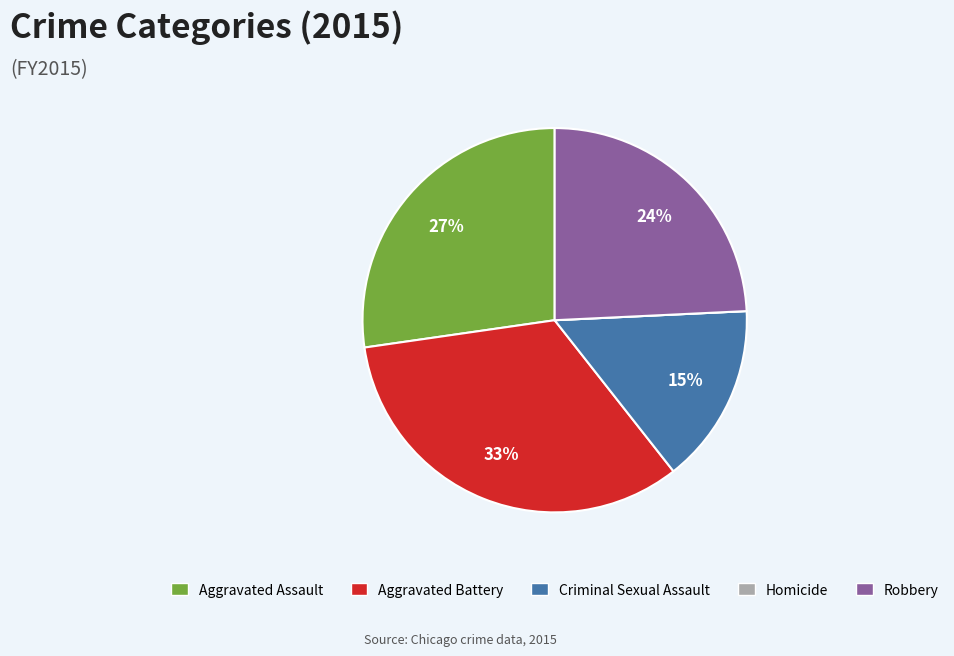

Combined, do Robbery and Criminal Sexual Assault account for over 50%?

No